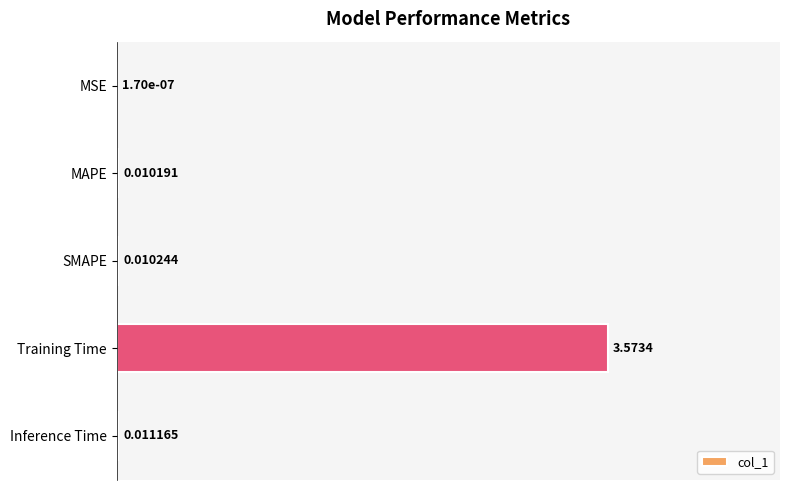

What is the greatest value displayed?

1.0